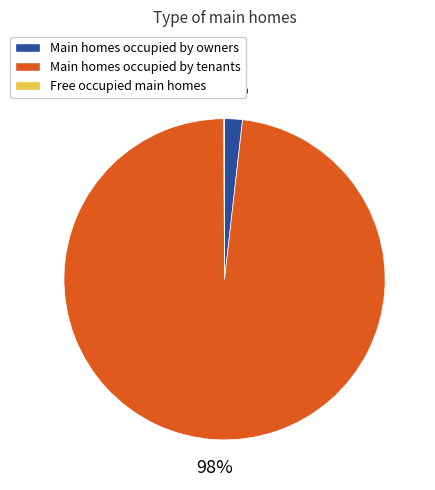

To the nearest percent, what is the average slice percentage?

33%